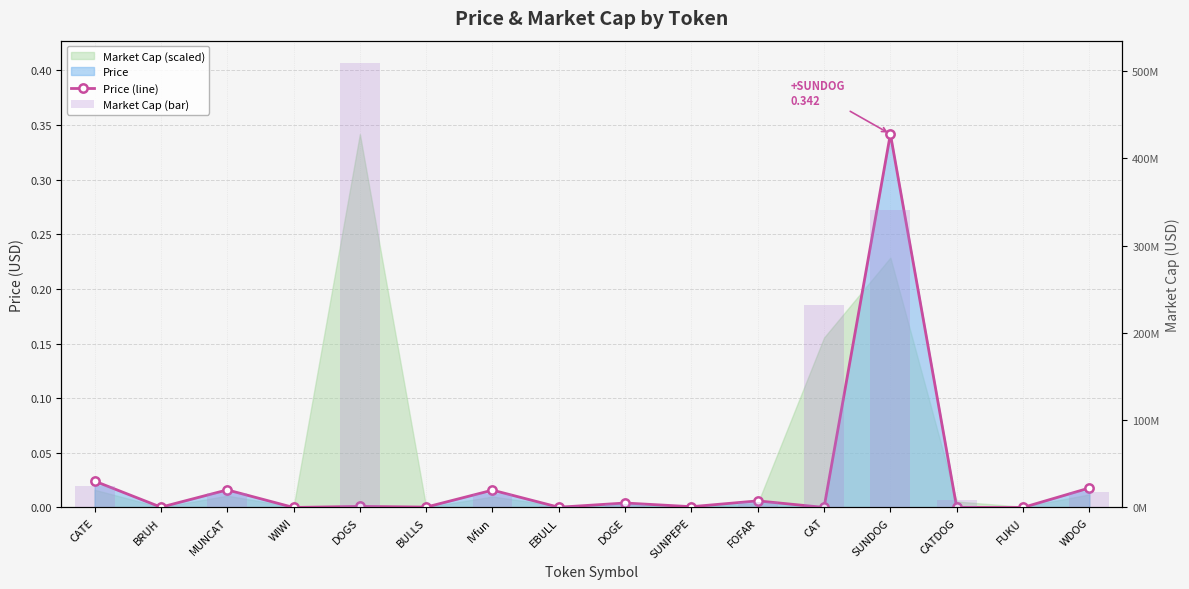

Reading left to right, transcribe all the data shown in this chart.

Price (line): CATE=0.0	BRUH=0.0	MUNCAT=0.0	WIWI=0.0	DOGS=0.0	BULLS=0.0	IVfun=0.0	EBULL=0.0	DOGE=0.0	SUNPEPE=0.0	FOFAR=0.0	CAT=0.0	SUNDOG=0.3	CATDOG=0.0	FUKU=0.0	WDOG=0.0
Market Cap (bar): CATE=24139112.0	BRUH=278323.1	MUNCAT=16096386.7	WIWI=767985.1	DOGS=509523013.7	BULLS=333550.9	IVfun=14919288.5	EBULL=2049918.0	DOGE=4003148.8	SUNPEPE=713639.7	FOFAR=5734478.6	CAT=231854477.5	SUNDOG=340960861.8	CATDOG=8137082.3	FUKU=961978.9	WDOG=17828619.1